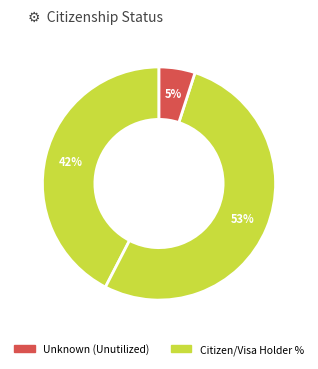

How many segments does this pie chart have?

3